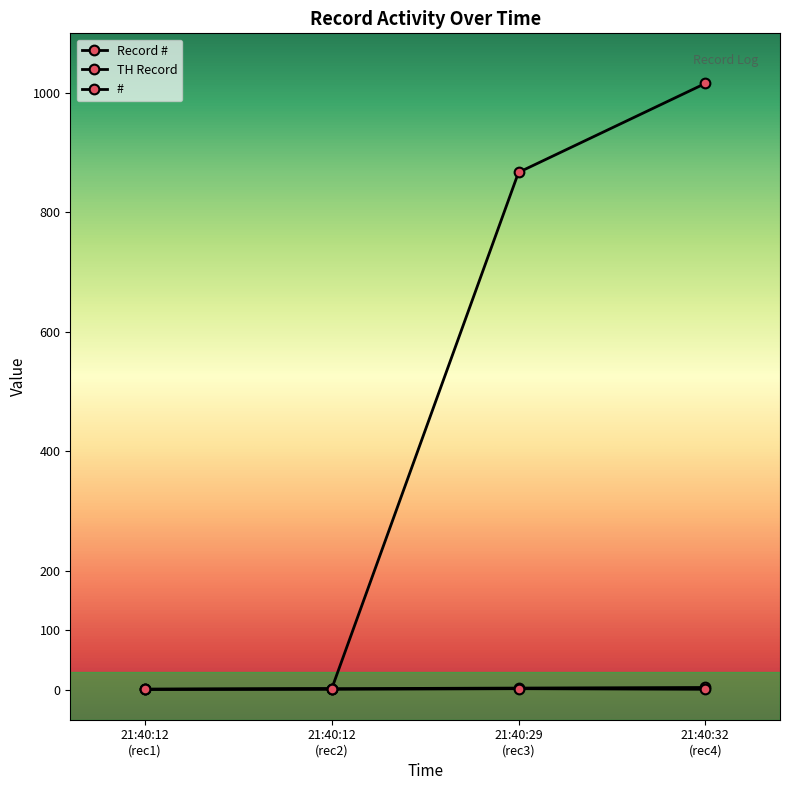

At how many categories does at least one series exceed 81?

2